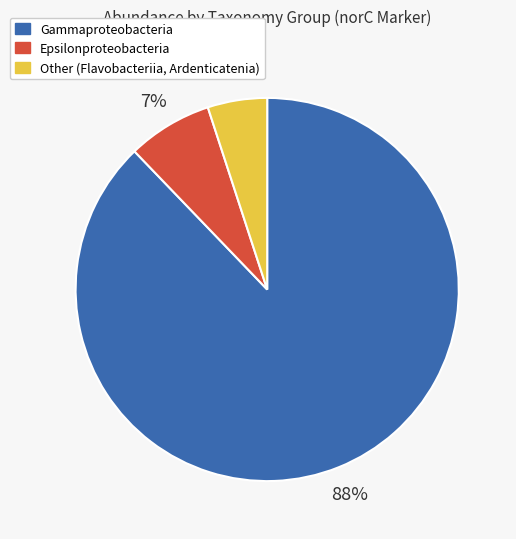

Does any single category account for the majority?

Yes